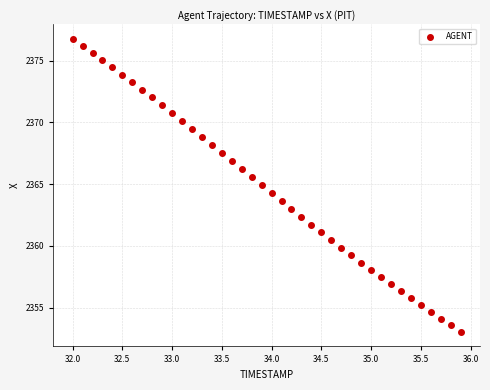

What is the range of X values (max minus min)?

3.9